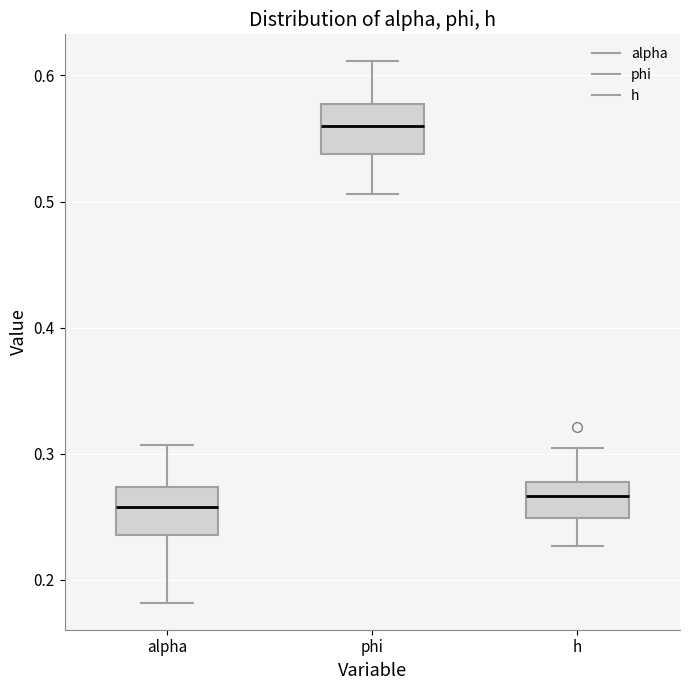

Which box's median line is the highest?

phi